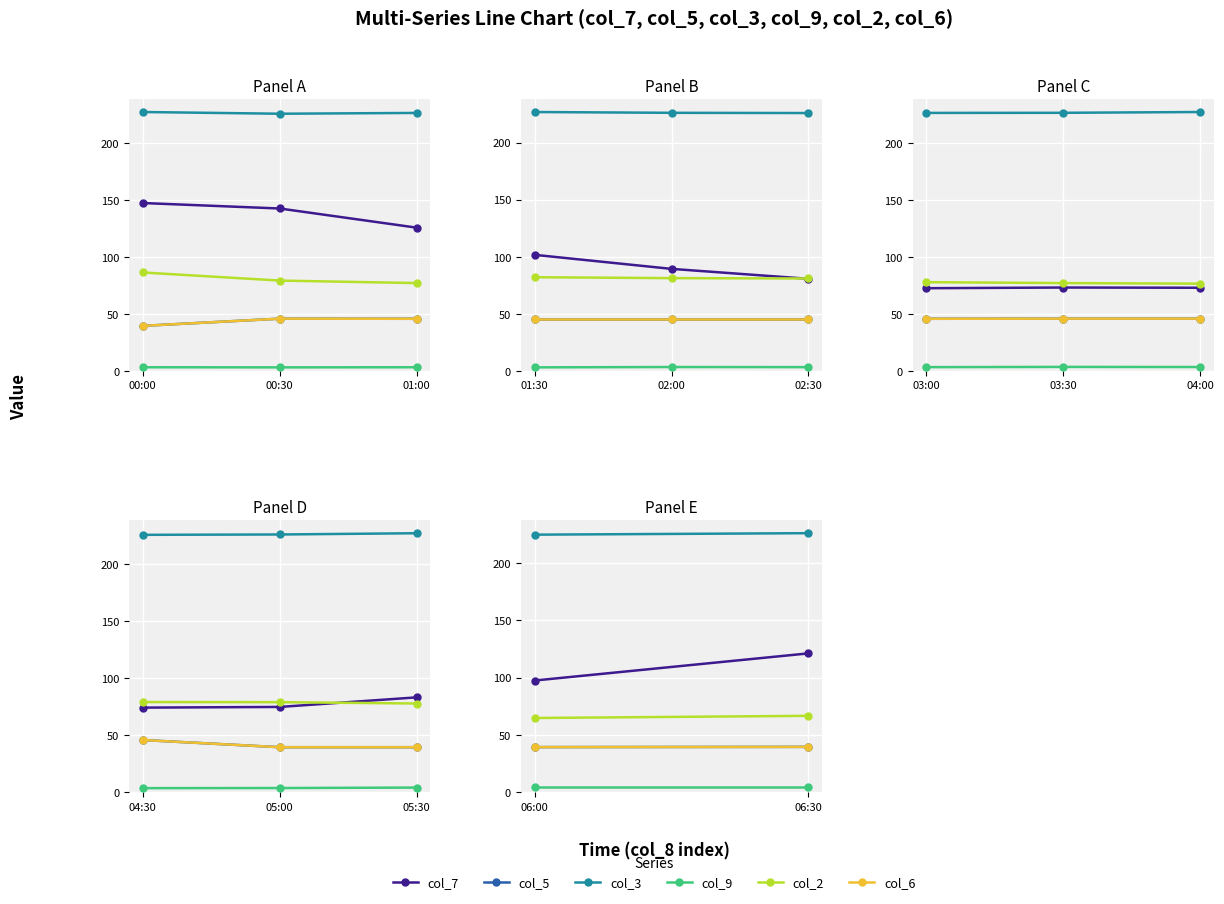

Is it true that col_6 equals 67.1 at 06:00?

False